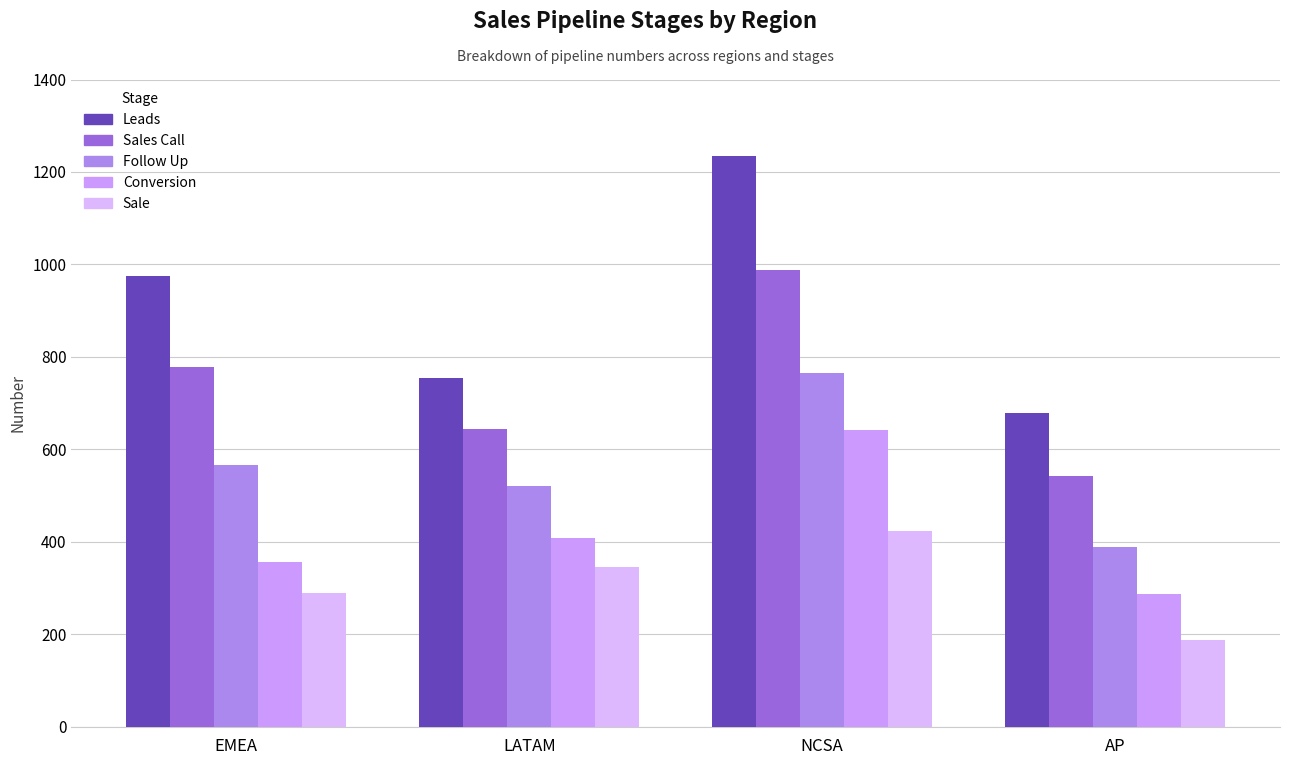

What are all the series names shown in the legend?

Leads, Sales Call, Follow Up, Conversion, Sale